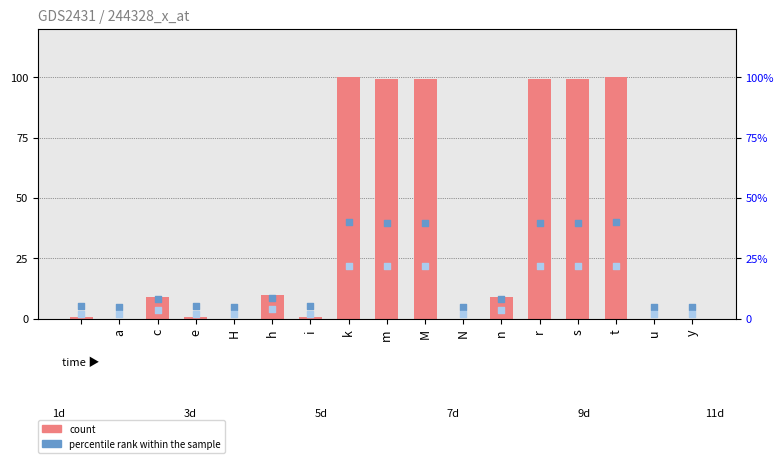

Which series has the largest total across all categories?

count